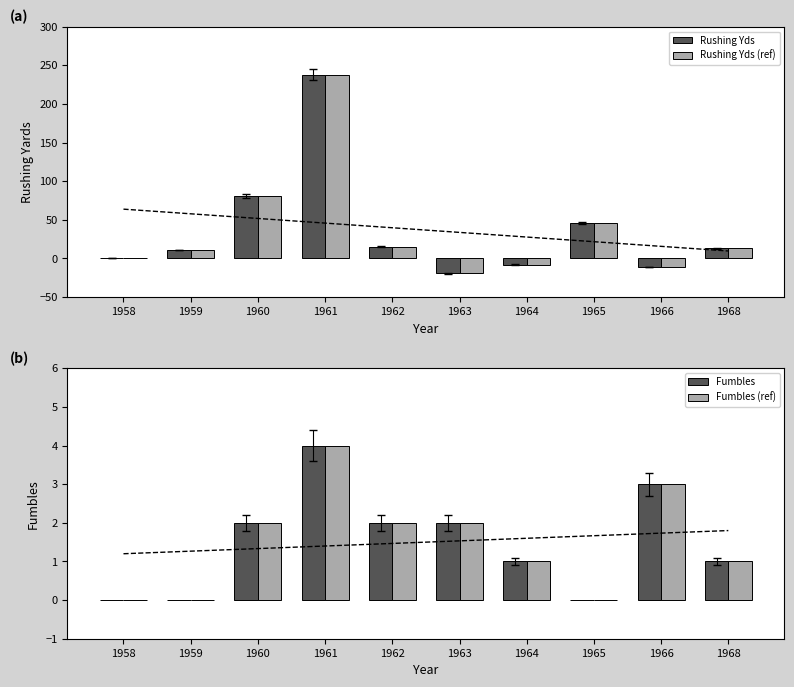

Rank the series by their maximum value, from highest to lowest.

Rushing Yds, Rushing Yds (ref), Fumbles, Fumbles (ref)